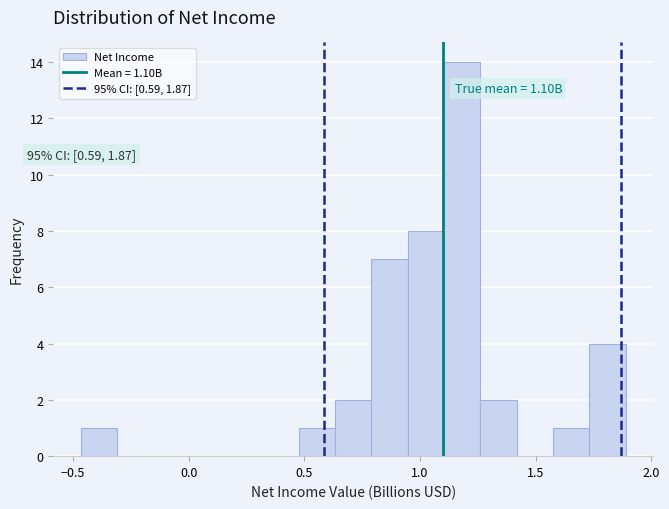

Read against the x-axis, roughly where is the centre of the tallest bar?

1.20